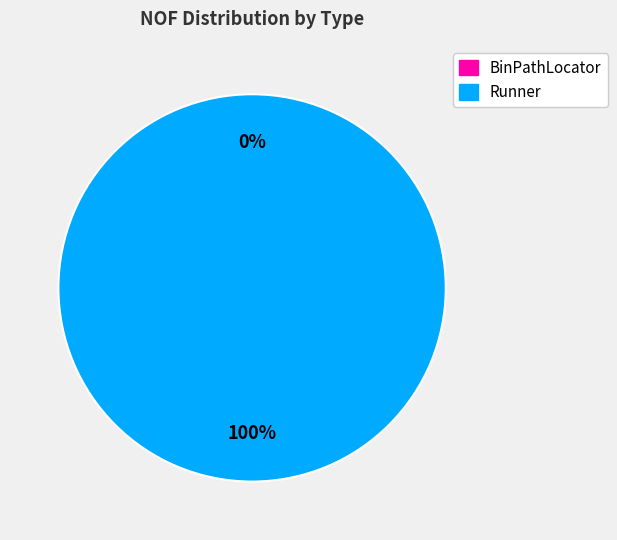

To the nearest percent, what is the difference between the largest and smallest slice percentages?

100%